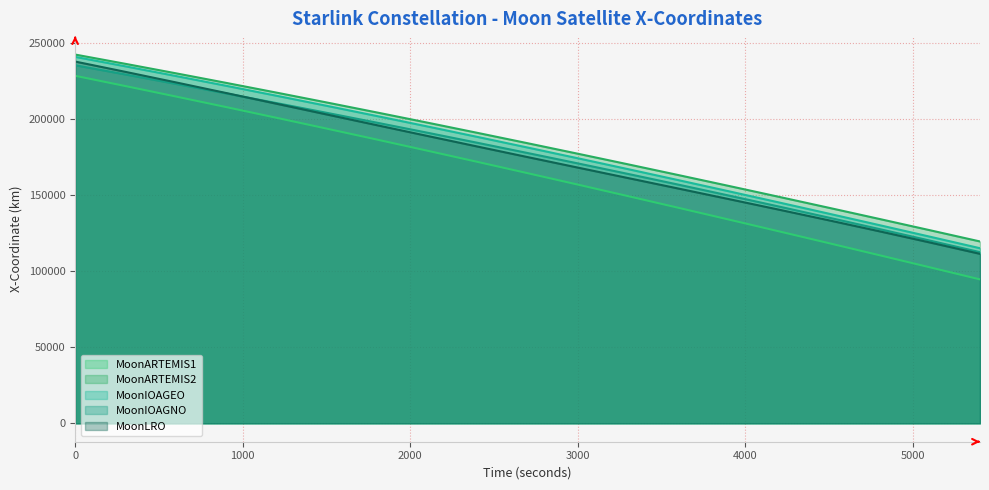

How many series are shown in this chart?

5